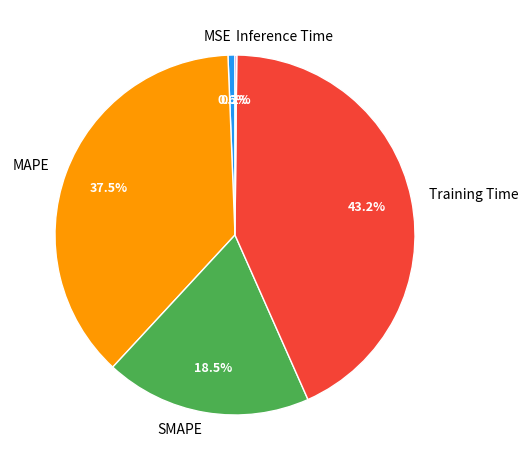

What is the largest slice in the pie chart?

Training Time